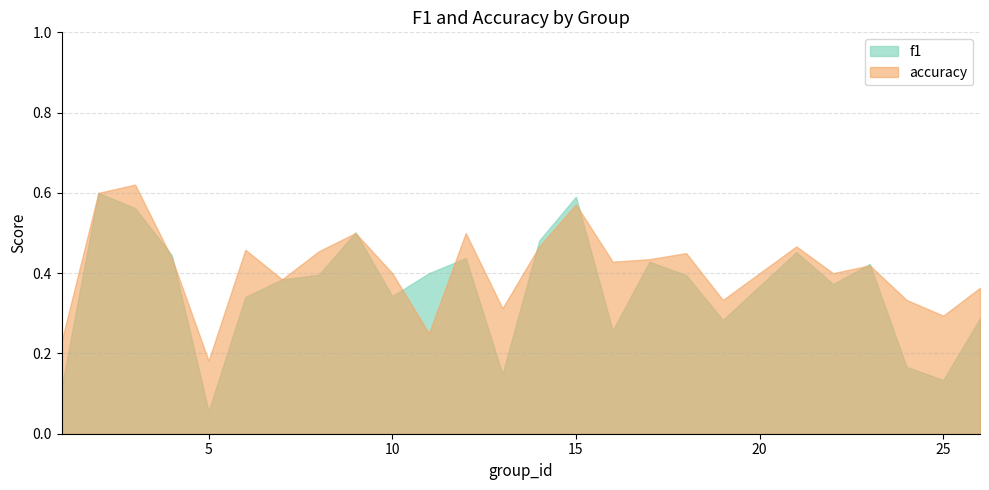

Is it true that accuracy equals 0.6 at 15?

True